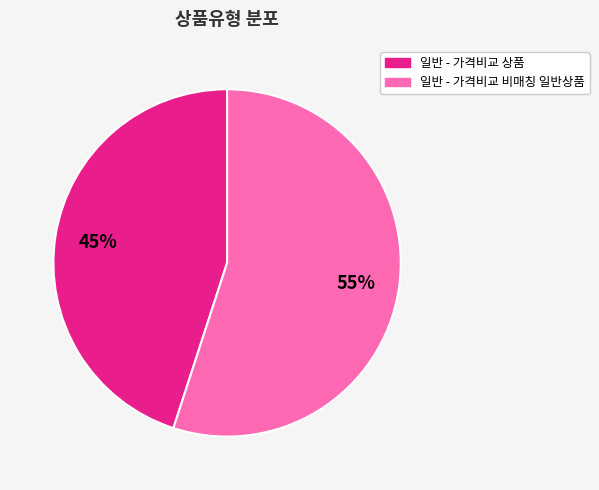

To the nearest percent, what is the average slice percentage?

50%